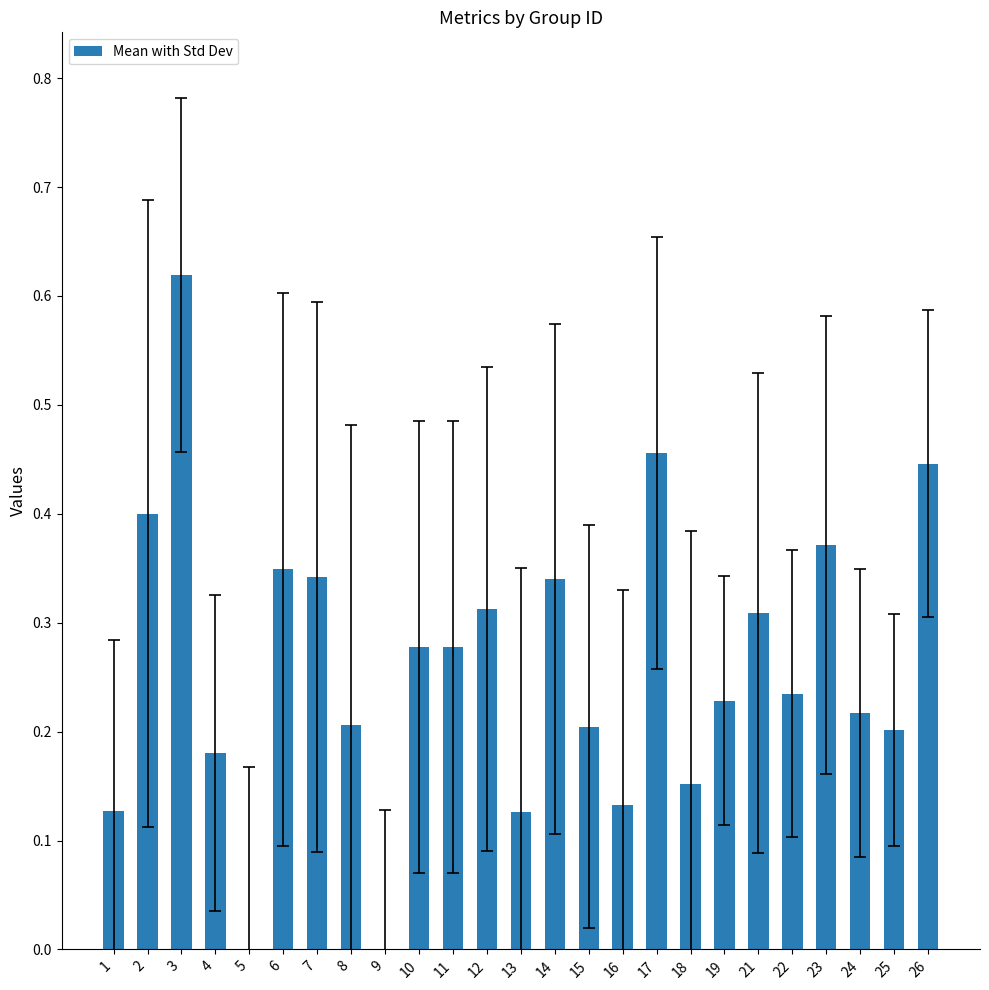

What is the sum of all values?

6.3